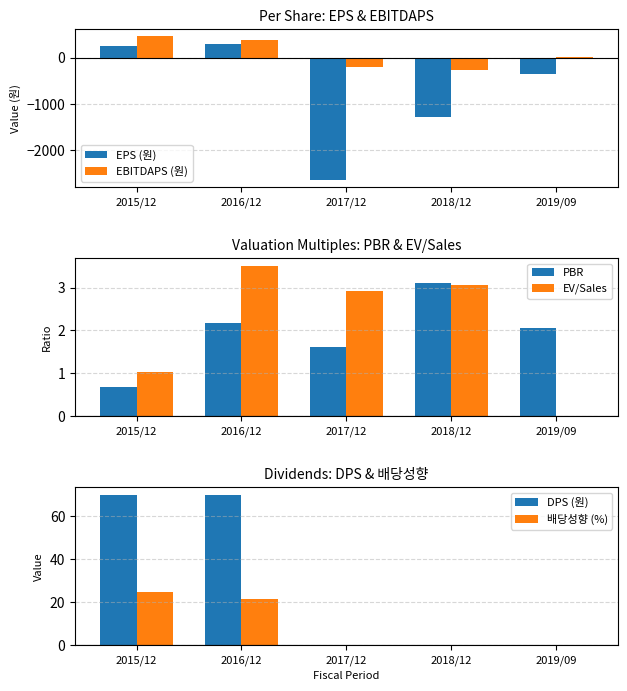

True or false: EBITDAPS (원) has a value of 25.0 at 2019/09.

True